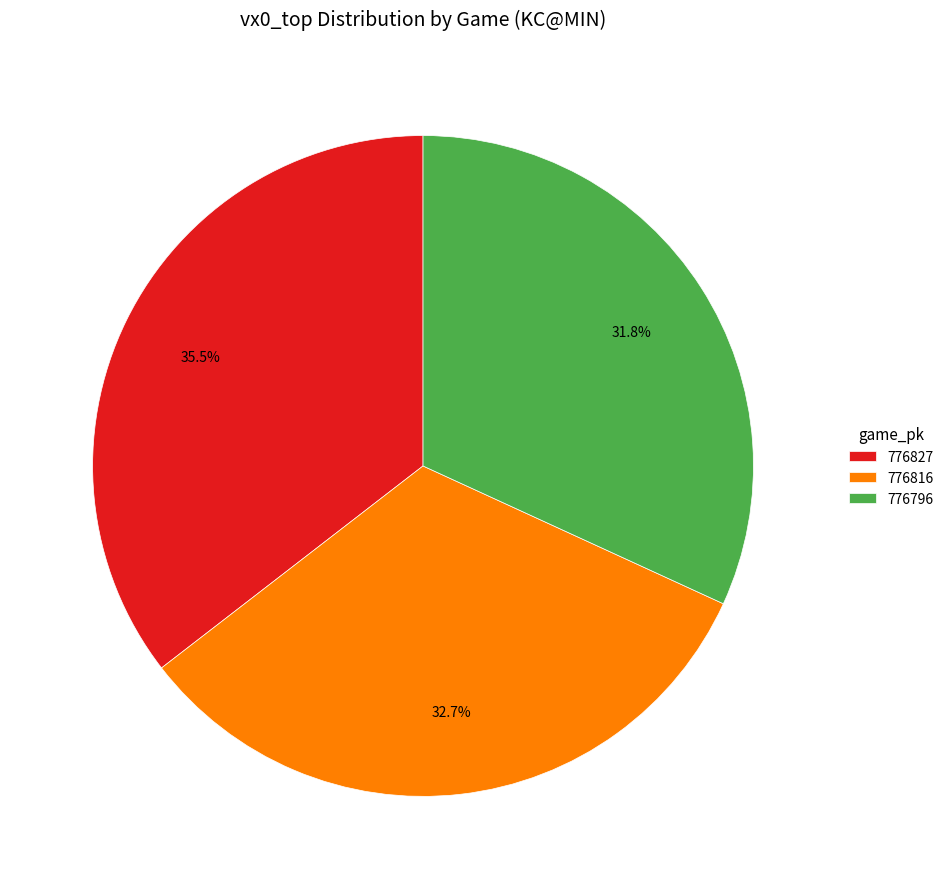

How many segments does this pie chart have?

3